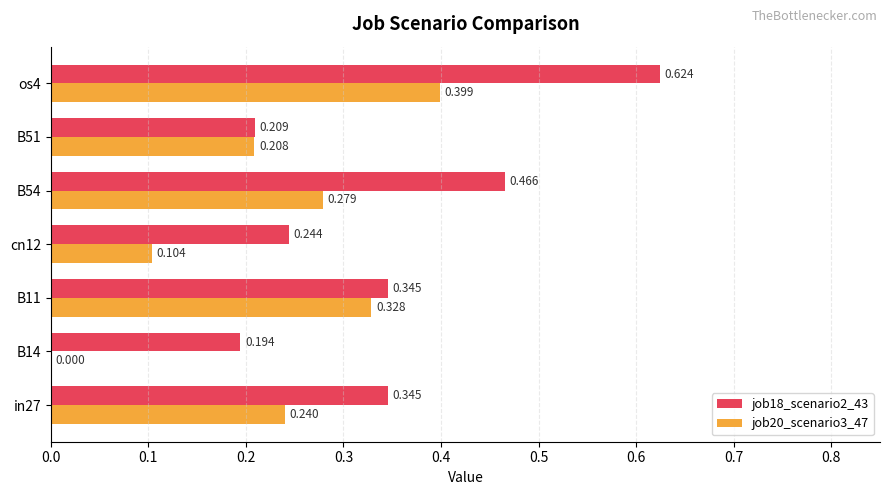

At which category is the sum across all series the highest?

os4